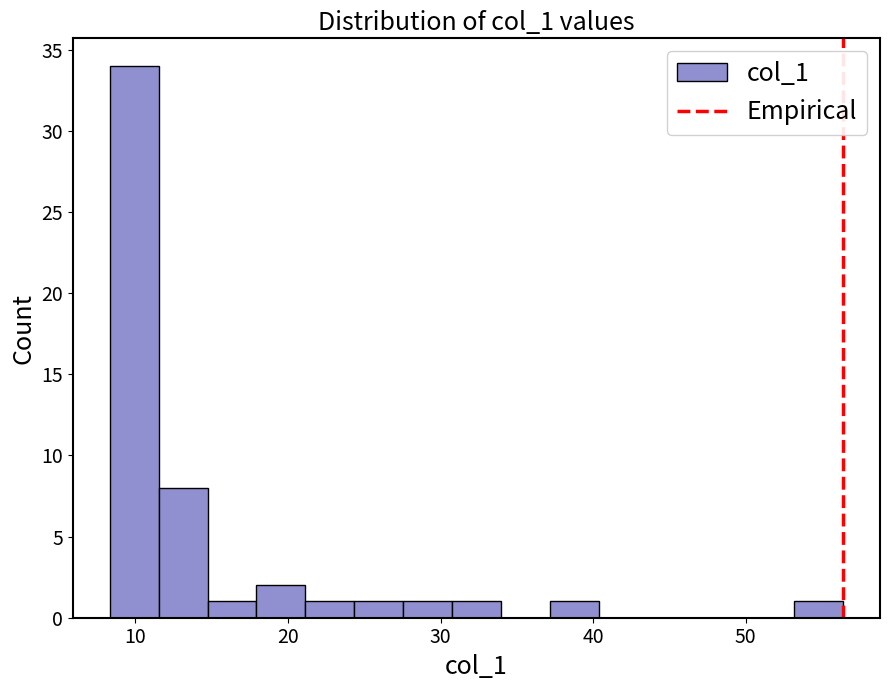

Around what value on the x-axis is the tallest bar? Give the approximate position of its centre, as read against the axis.

10